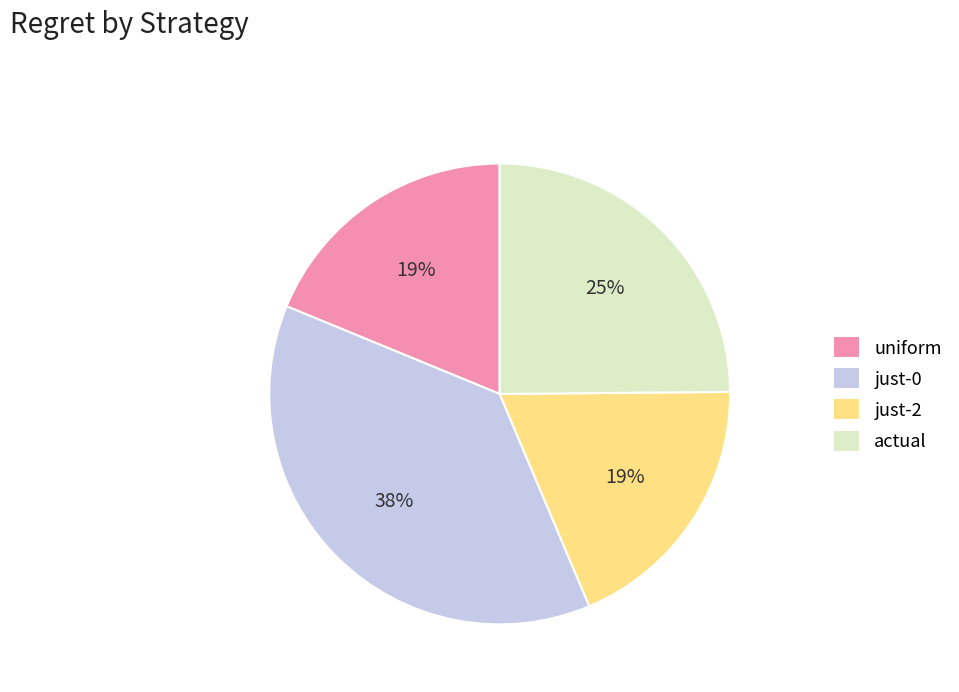

How many slices are in this pie chart?

4